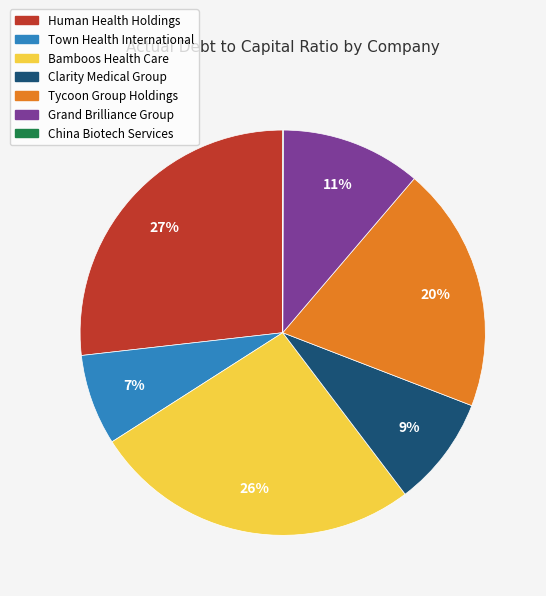

Is there any slice that represents more than half of the pie?

No